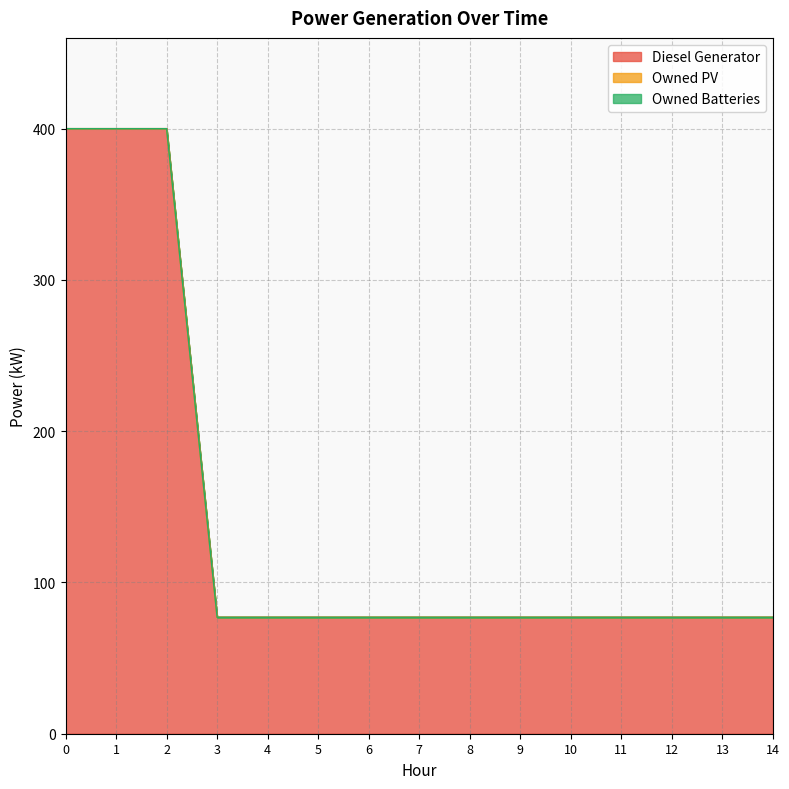

Rank the series by their maximum value, from lowest to highest.

Owned PV, Owned Batteries, Diesel Generator